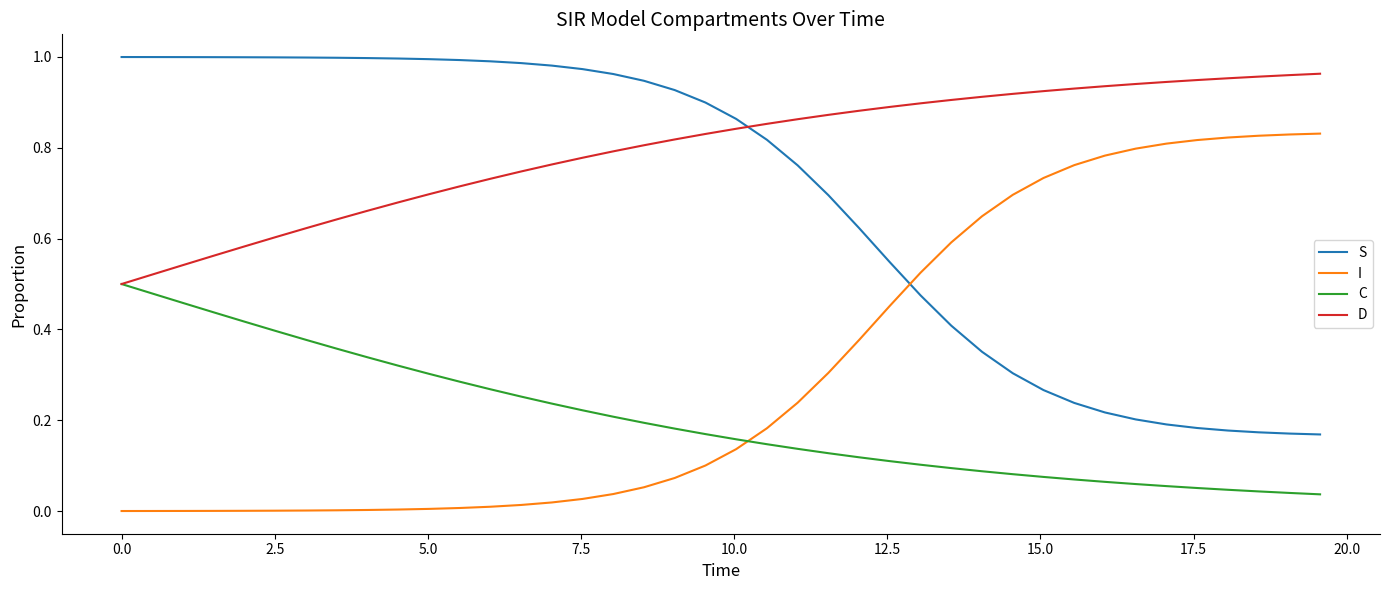

After their last crossing, which series has the higher values: D or S?

D